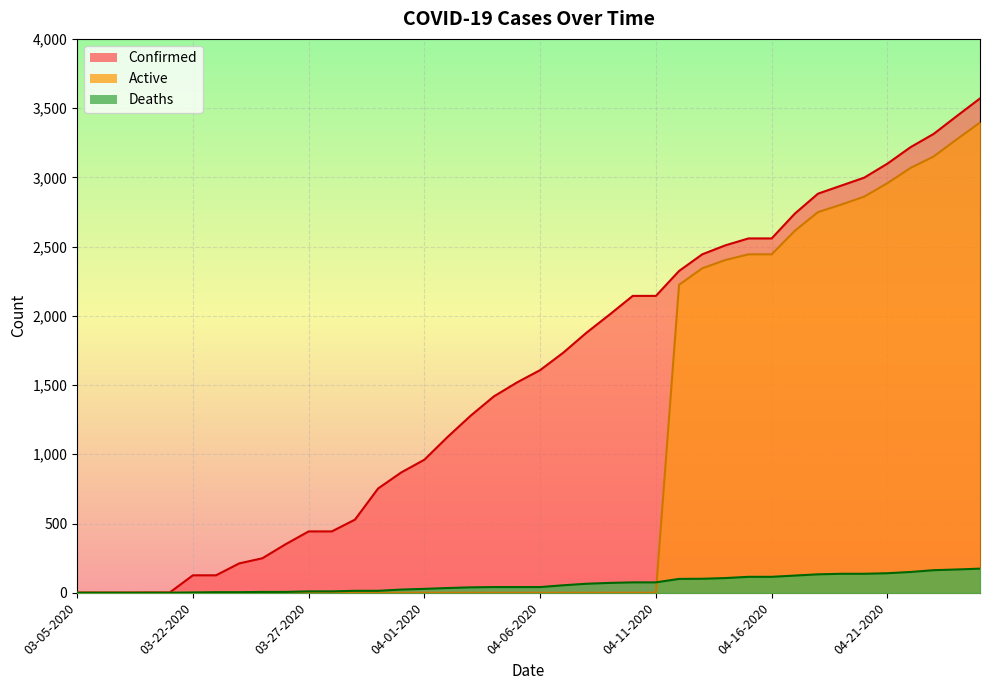

Is it true that Deaths equals 10 at 03-27-2020?

True